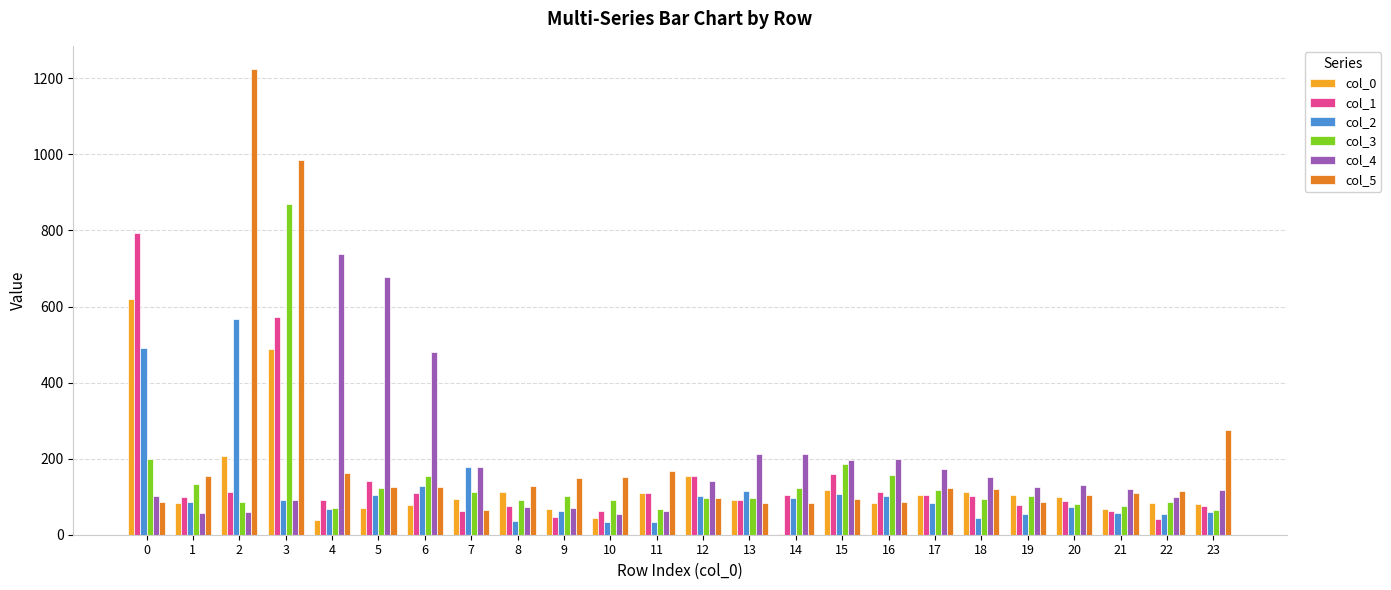

How many groups of bars are there?

24